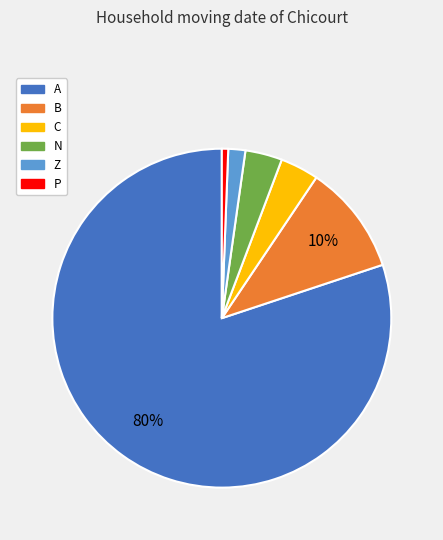

To the nearest percent, what portion does N represent?

4%